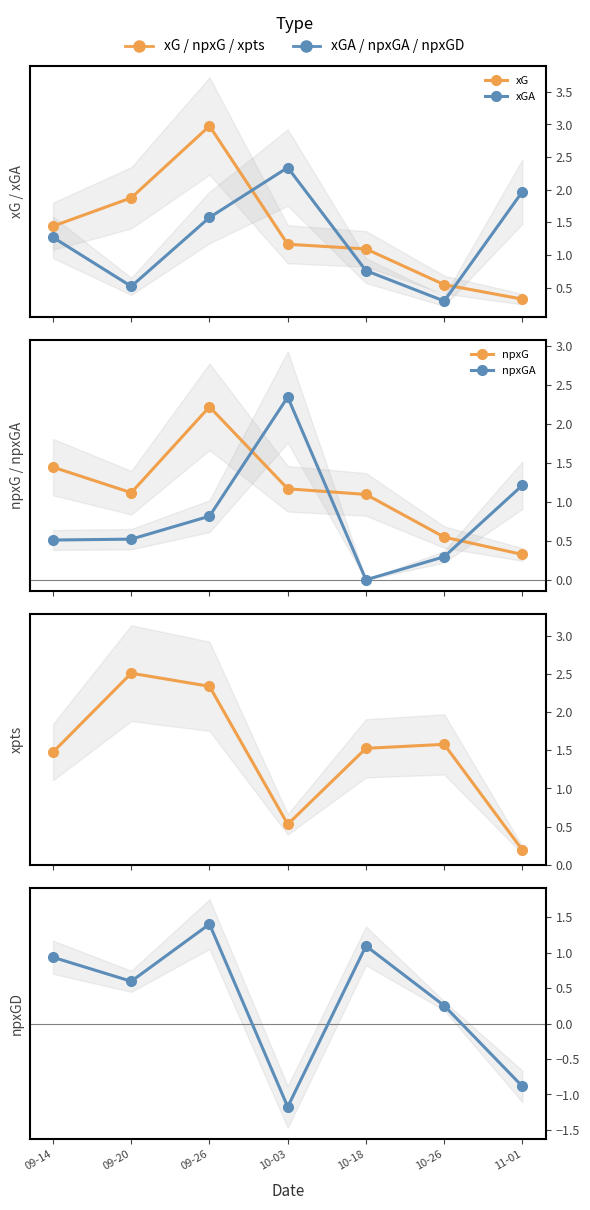

In xG, how many points are higher than both neighbors (excluding endpoints)?

1